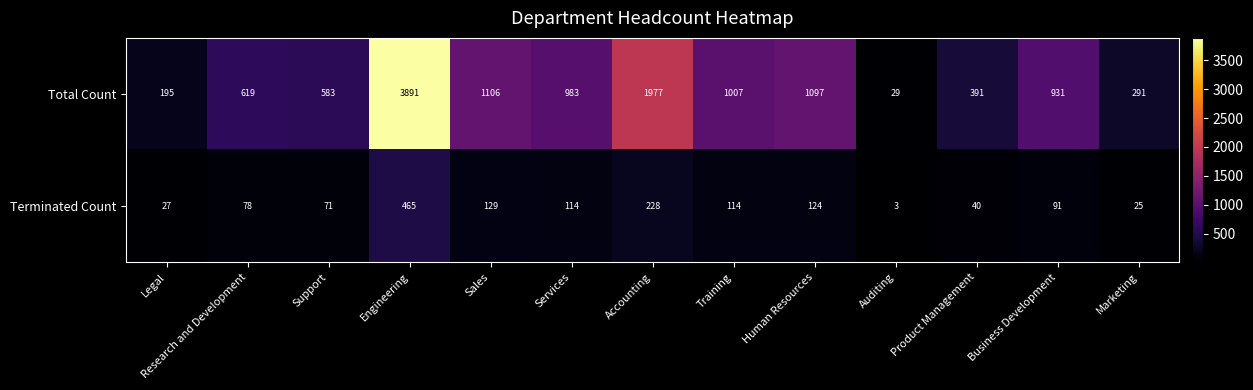

Which category has the highest value in the Total Count series?

Engineering